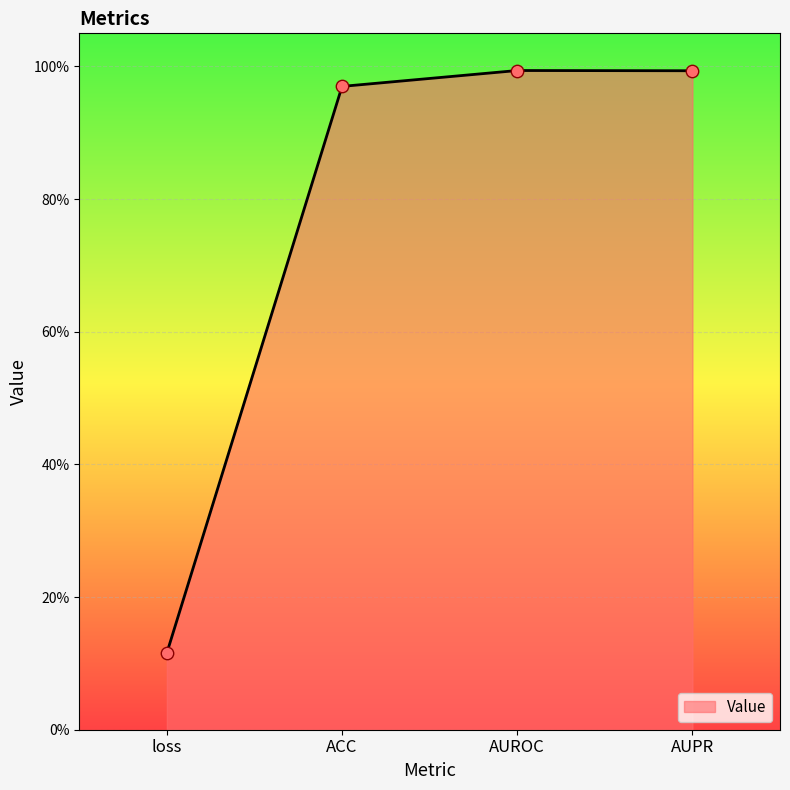

Which has a higher value, loss or AUROC?

AUROC